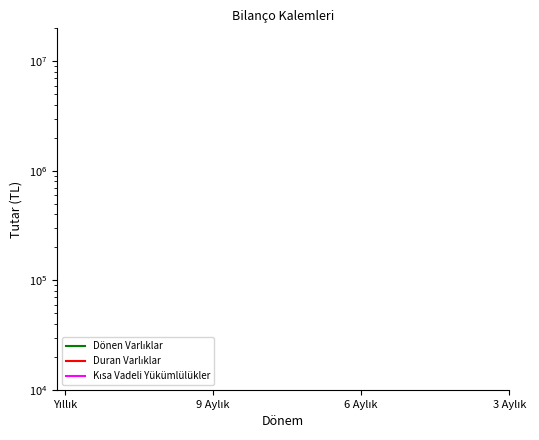

At which category is the sum across all series the highest?

Yıllık